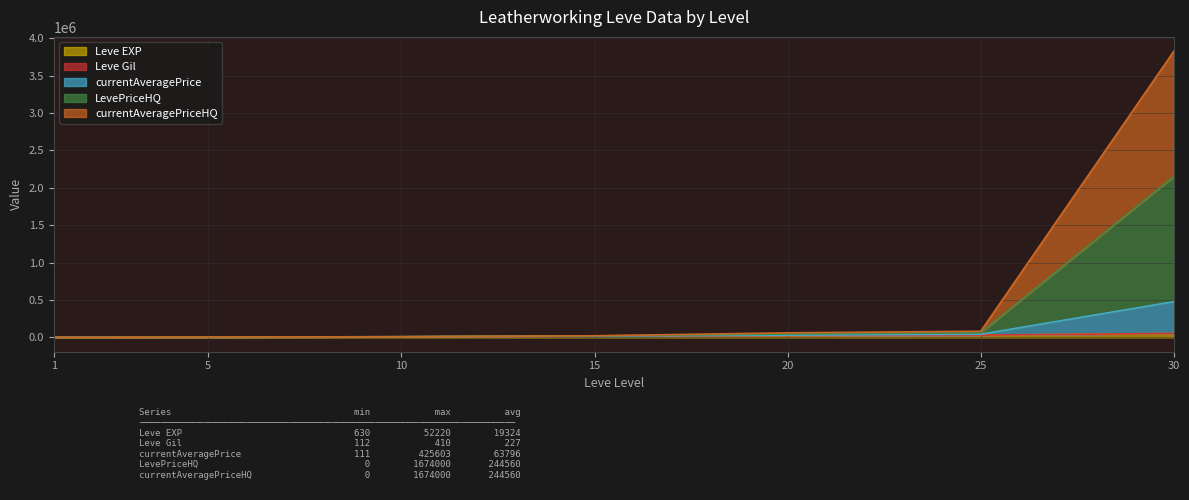

Which category has the highest value across all series?

30